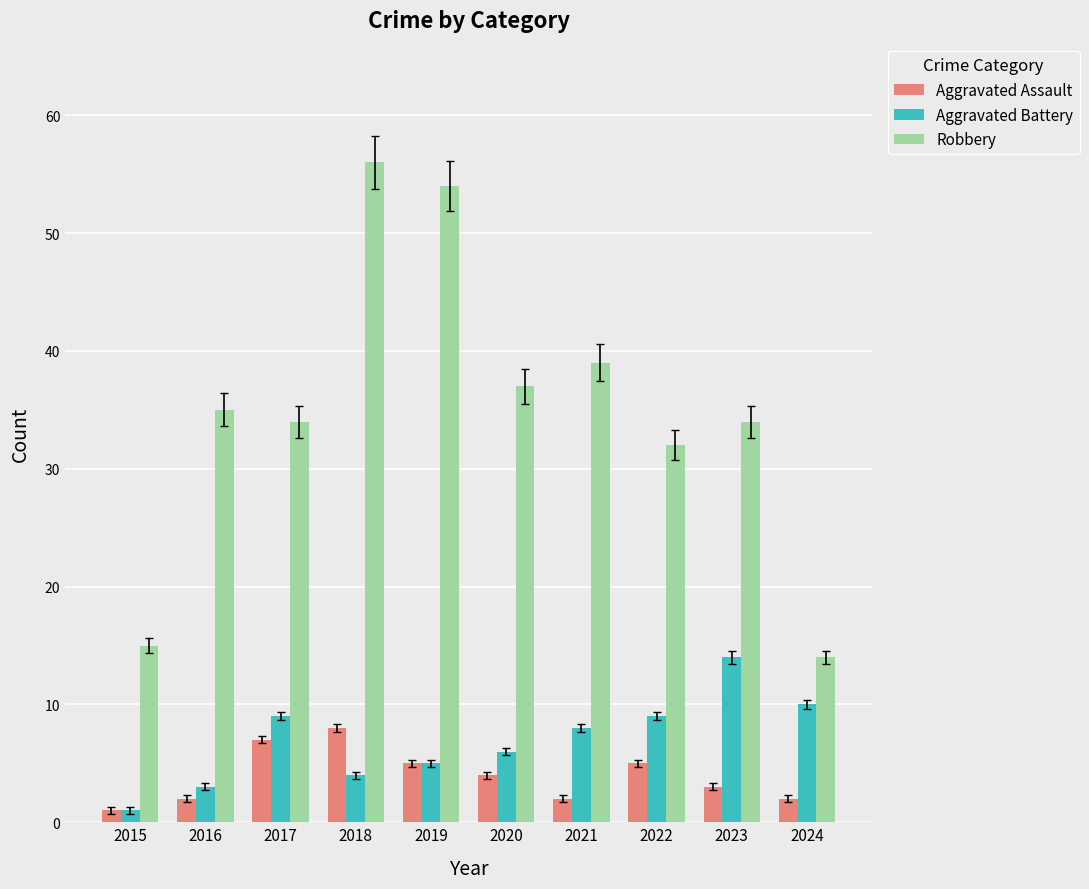

Reading right to left, transcribe all the data shown in this chart.

Aggravated Assault: 2024=2	2023=3	2022=5	2021=2	2020=4	2019=5	2018=8	2017=7	2016=2	2015=1
Aggravated Battery: 2024=10	2023=14	2022=9	2021=8	2020=6	2019=5	2018=4	2017=9	2016=3	2015=1
Robbery: 2024=14	2023=34	2022=32	2021=39	2020=37	2019=54	2018=56	2017=34	2016=35	2015=15